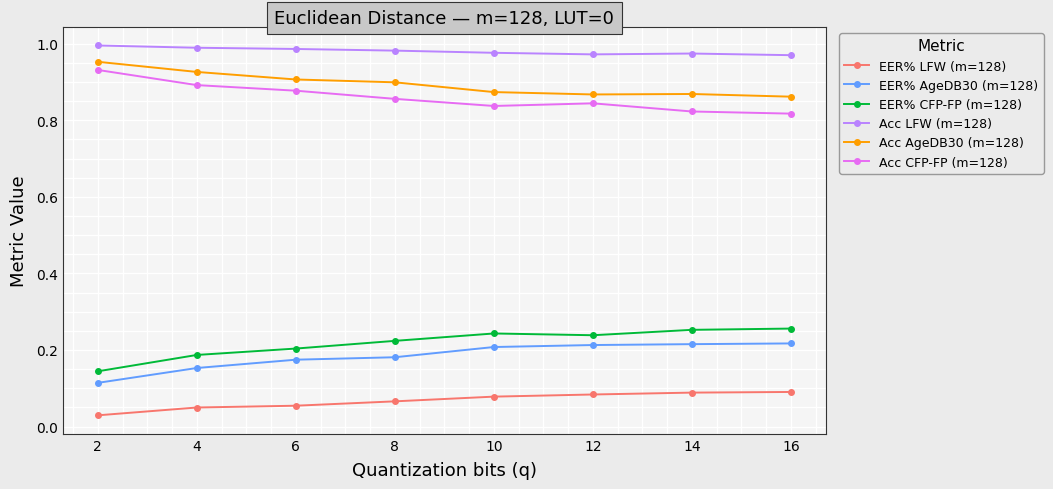

Rank the series by their maximum value, from lowest to highest.

EER% LFW (m=128), EER% AgeDB30 (m=128), EER% CFP-FP (m=128), Acc CFP-FP (m=128), Acc AgeDB30 (m=128), Acc LFW (m=128)